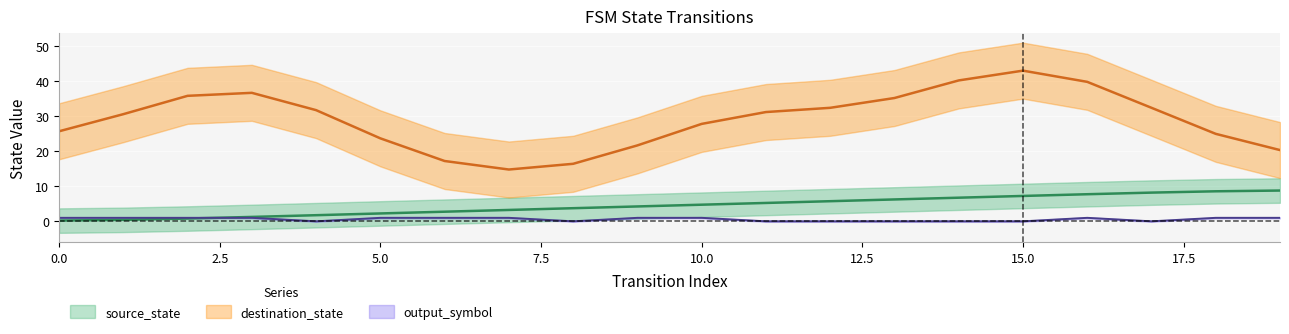

Rank the categories by output_symbol value from lowest to highest.

4, 8, 11, 12, 13, 14, 15, 17, 0, 1, 2, 3, 5, 6, 7, 9, 10, 16, 18, 19